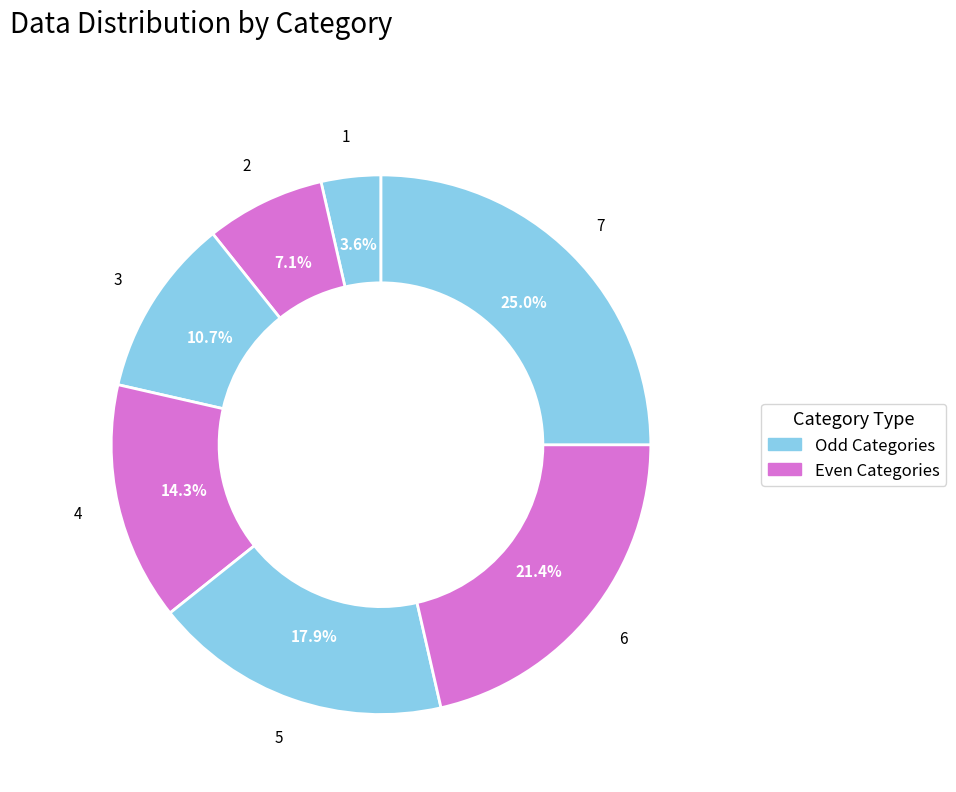

How many slices are in this pie chart?

7